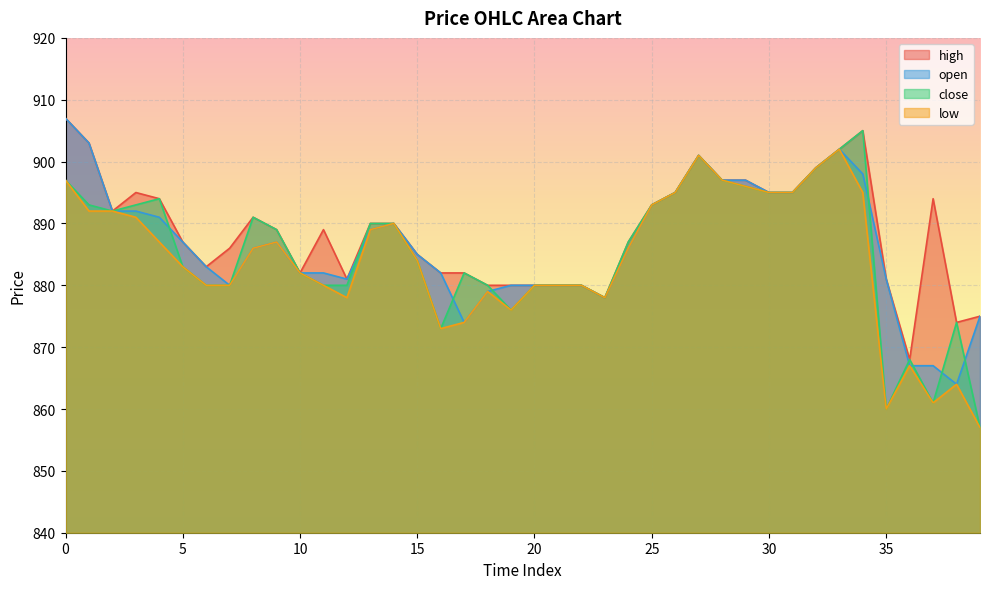

Reading right to left, transcribe all the data shown in this chart.

high: 39=875	38=874	37=894	36=868	35=881	34=905	33=902	32=899	31=895	30=895	29=897	28=897	27=901	26=895	25=893	24=887	23=878	22=880	21=880	20=880	19=880	18=880	17=882	16=882	15=885	14=890	13=890	12=881	11=889	10=882	9=889	8=891	7=886	6=883	5=887	4=894	3=895	2=892	1=903	0=907
open: 39=875	38=864	37=867	36=867	35=881	34=898	33=902	32=899	31=895	30=895	29=897	28=897	27=901	26=895	25=893	24=886	23=878	22=880	21=880	20=880	19=880	18=879	17=874	16=882	15=885	14=890	13=889	12=881	11=882	10=882	9=887	8=886	7=880	6=883	5=887	4=891	3=892	2=892	1=903	0=907
close: 39=857	38=874	37=861	36=868	35=860	34=905	33=902	32=899	31=895	30=895	29=896	28=897	27=901	26=895	25=893	24=887	23=878	22=880	21=880	20=880	19=876	18=880	17=882	16=873	15=884	14=890	13=890	12=880	11=880	10=882	9=889	8=891	7=880	6=880	5=883	4=894	3=893	2=892	1=893	0=897
low: 39=857	38=864	37=861	36=867	35=860	34=895	33=902	32=899	31=895	30=895	29=896	28=897	27=901	26=895	25=893	24=886	23=878	22=880	21=880	20=880	19=876	18=879	17=874	16=873	15=884	14=890	13=889	12=878	11=880	10=882	9=887	8=886	7=880	6=880	5=883	4=887	3=891	2=892	1=892	0=897